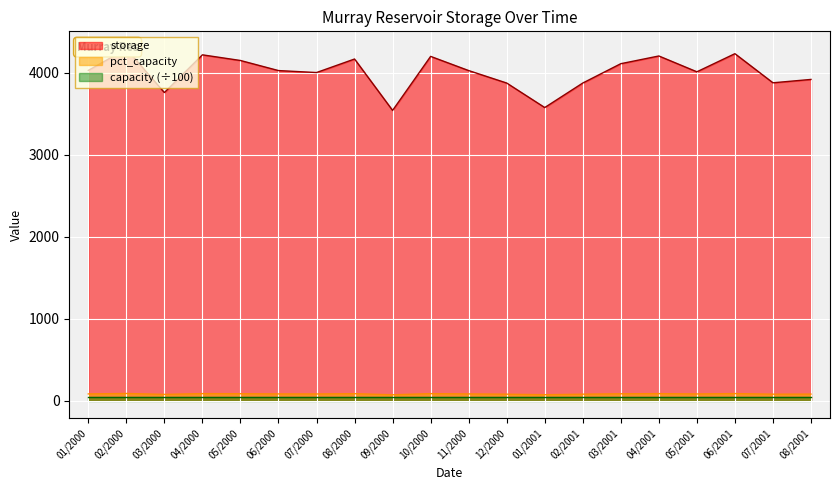

What is the difference between the storage values at 02/2001 and 11/2000?

152.0